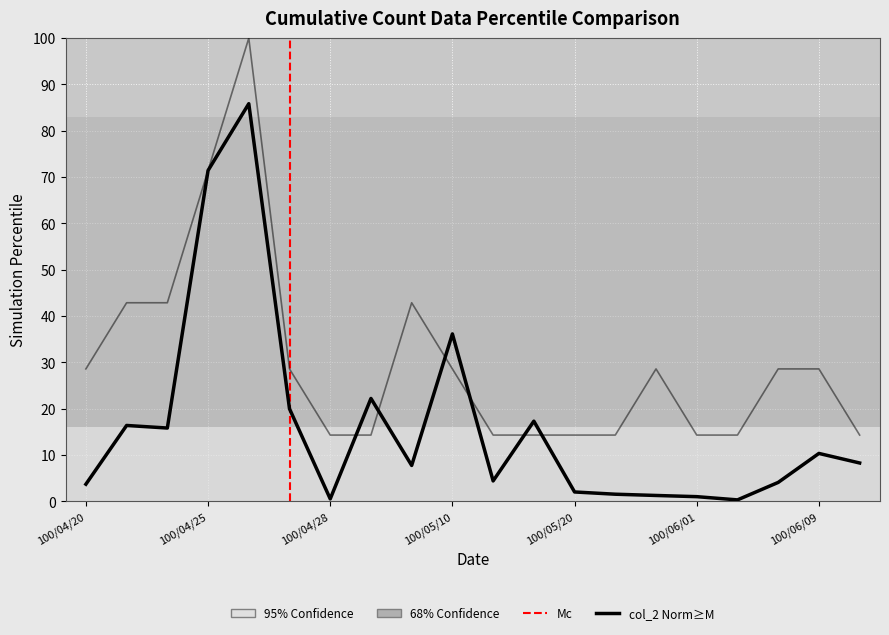

At which label does the data first exceed 8?

100/04/21